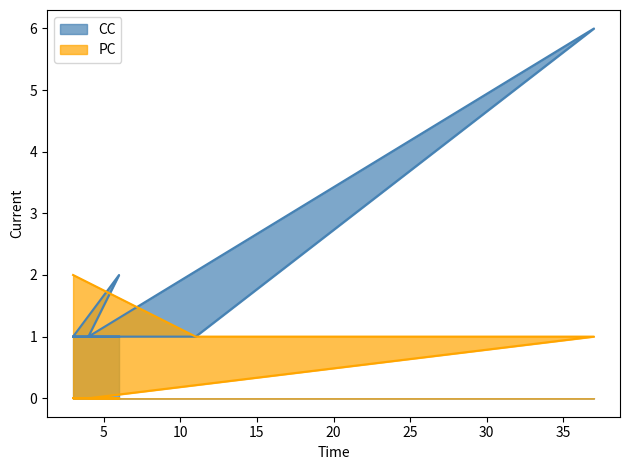

Rank the series by their maximum value, from lowest to highest.

PC, CC